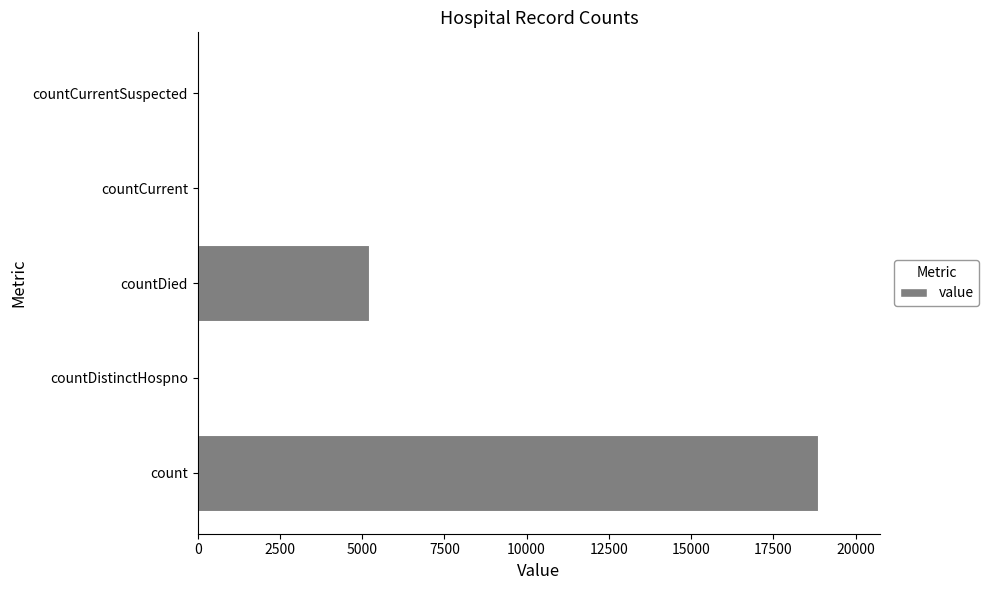

The chart shows a value of 28506 at count. True or false?

False